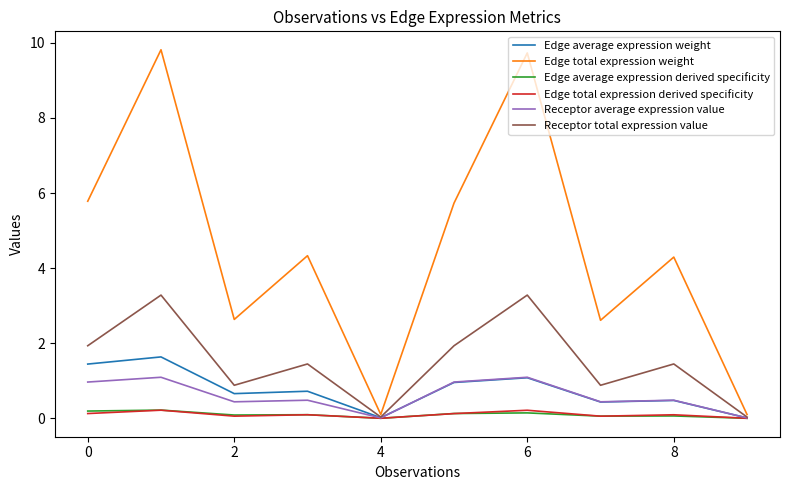

Which series has the largest total across all categories?

Edge total expression weight